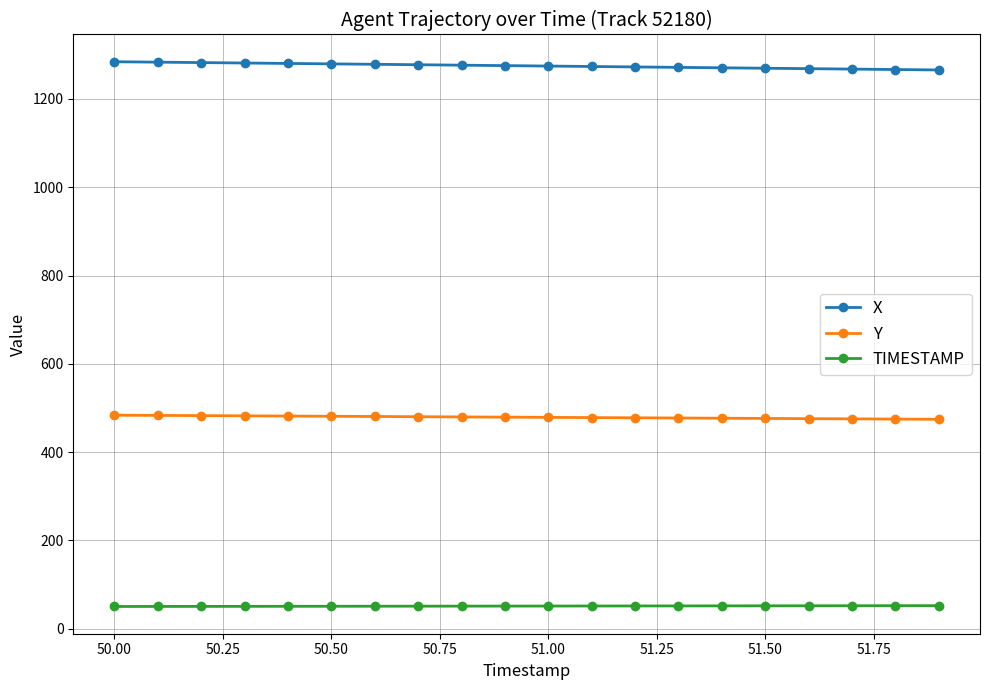

True or false: TIMESTAMP and Y cross at least once.

False